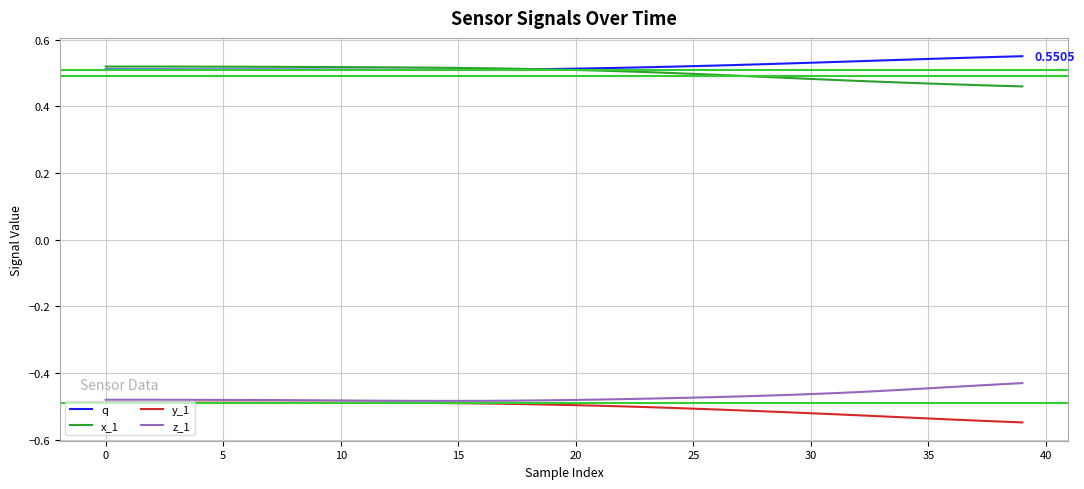

At how many categories does at least one series exceed 0?

40